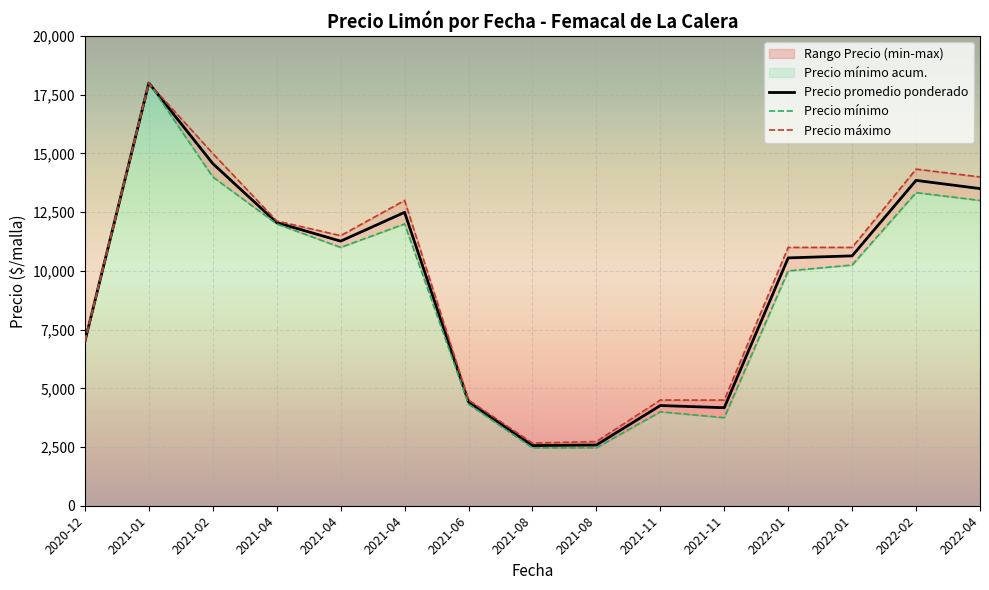

Rank the series by their average value, from highest to lowest.

Precio maximo, Precio promedio ponderado, Precio minimo